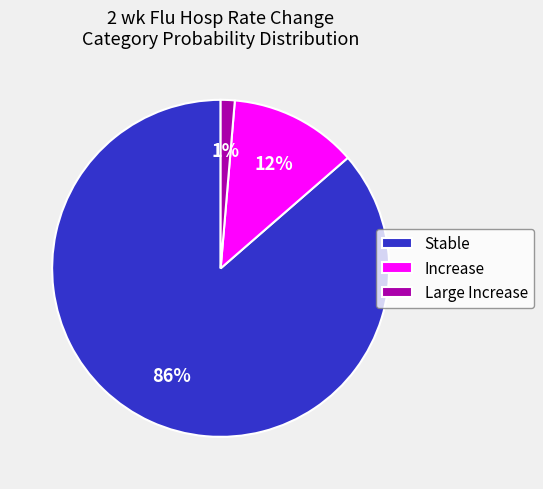

The Increase slice represents 1% of the pie. True or false?

False